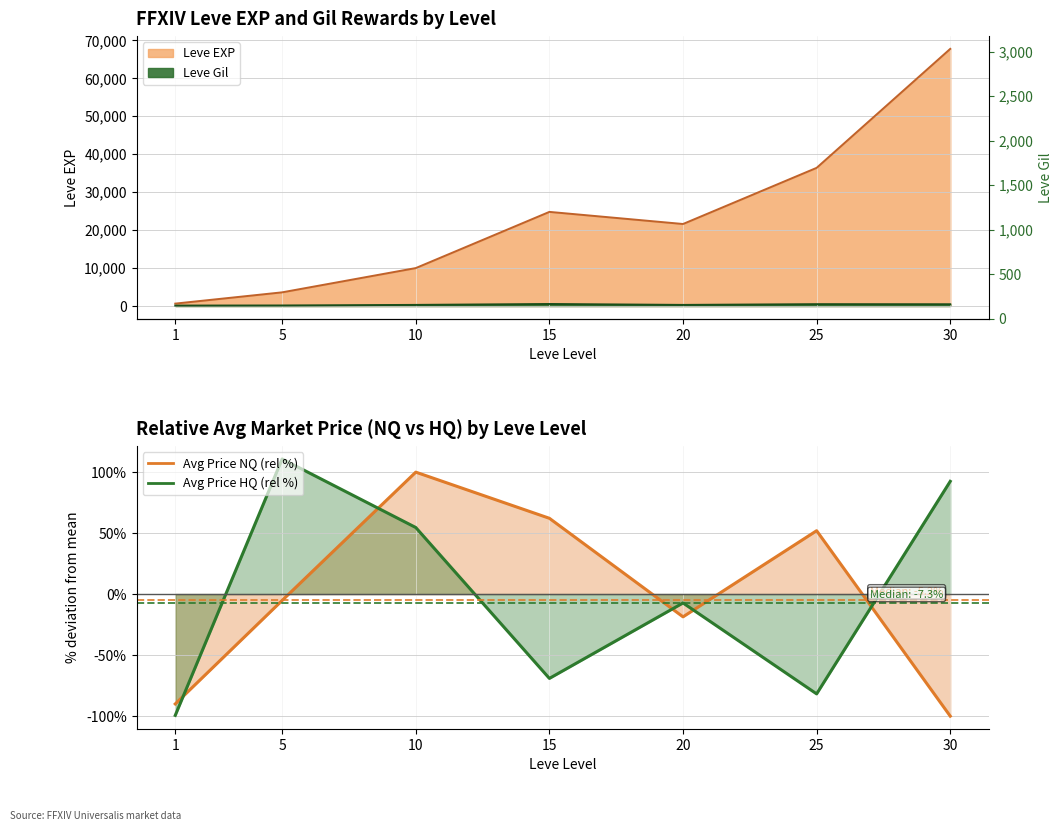

Reading right to left, list all the values displayed in this chart.

Leve EXP: 30=67730.0	25=36390.0	20=21600.0	15=24790.0	10=9990.0	5=3600.0	1=630.0
Leve Gil: 30=463.0	25=485.0	20=290.0	15=529.0	10=293.0	5=139.0	1=113.0
currentAveragePriceNQ: 30=-100.0	25=51.9	20=-18.6	15=62.1	10=99.9	5=-5.2	1=-90.0
currentAveragePriceHQ: 30=92.4	25=-81.8	20=-7.3	15=-69.1	10=54.5	5=110.6	1=-99.4